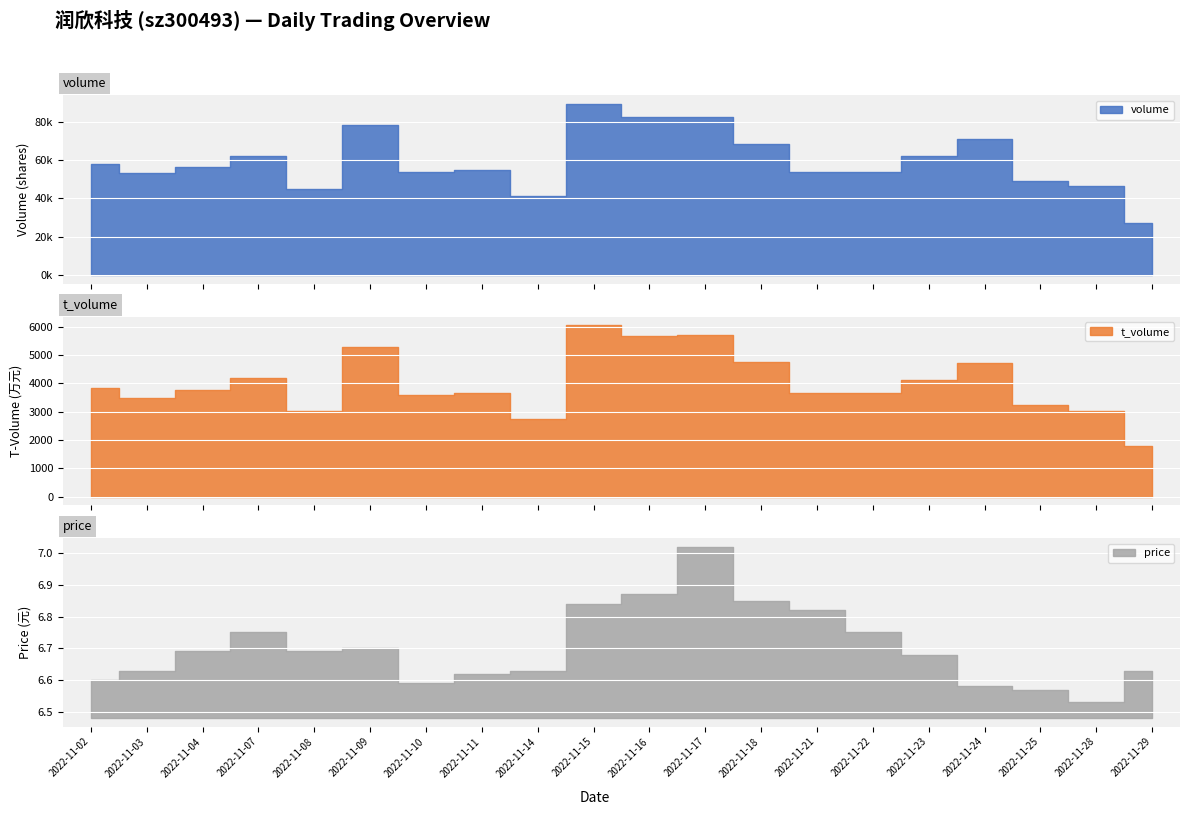

Where is the first local maximum for t_volume?

2022-11-07